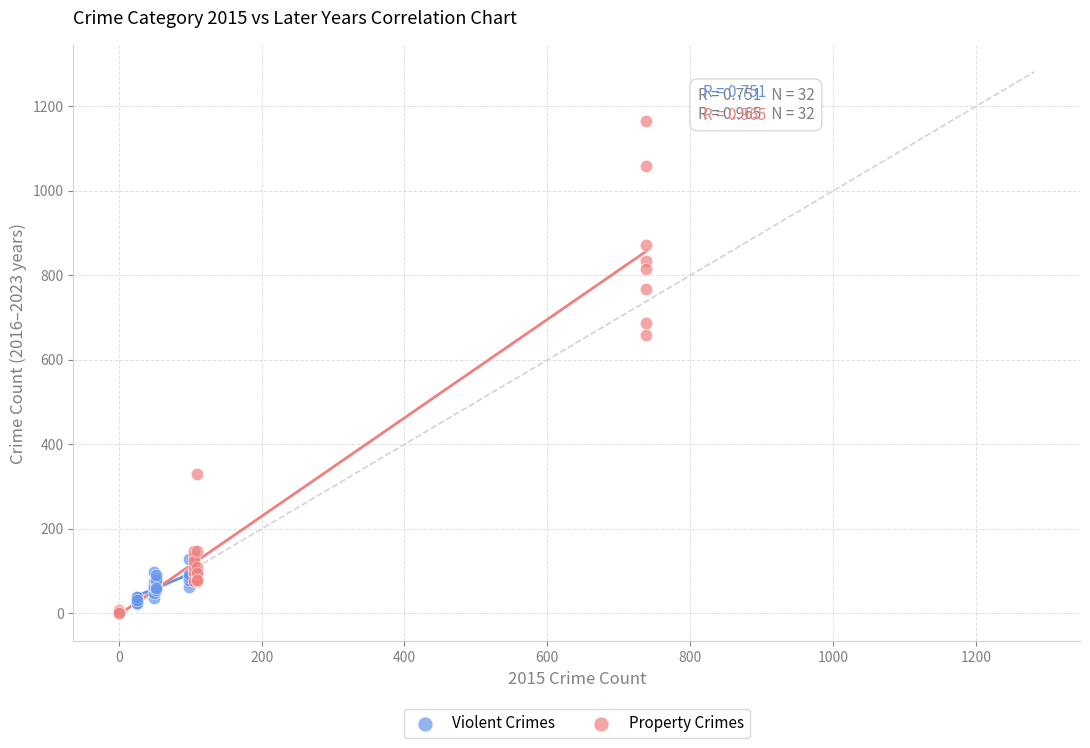

Which series has the largest Y range (max minus min)?

Property Crimes